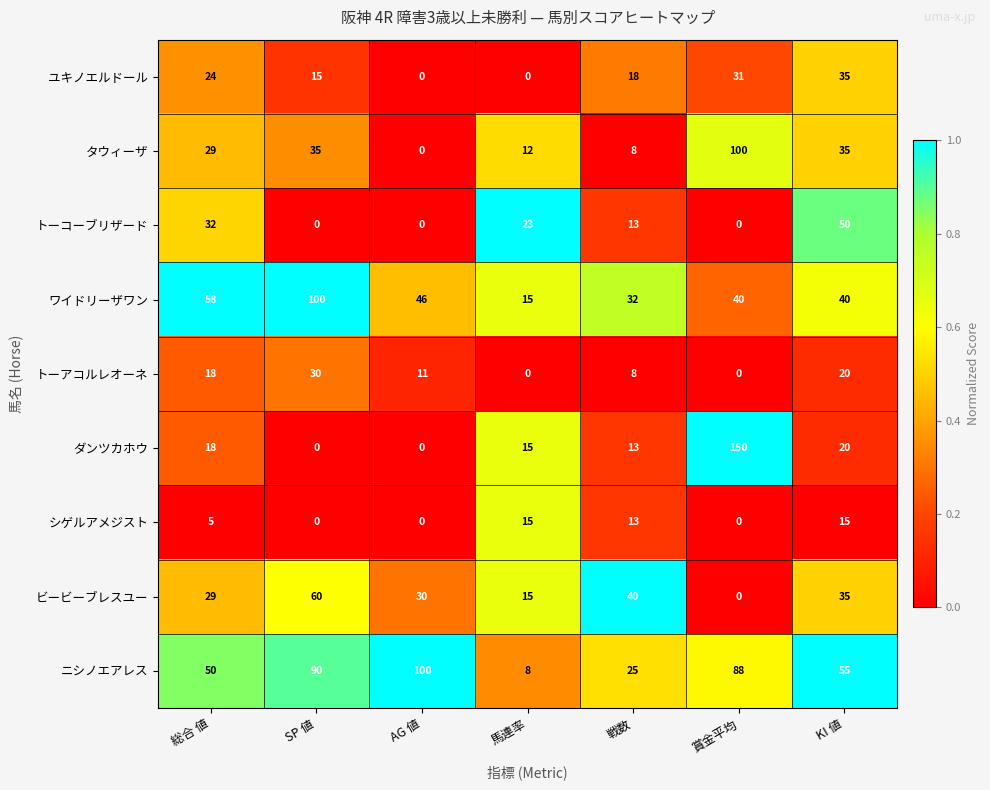

What is the difference between the highest and lowest values at 賞金平均?

150